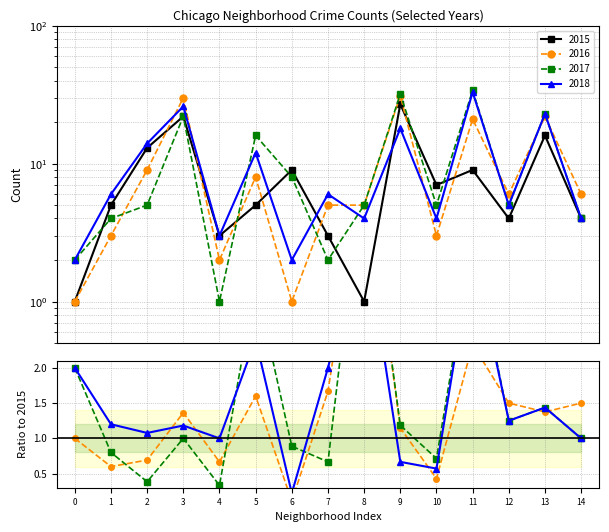

Which series has the widest spread of values?

2017